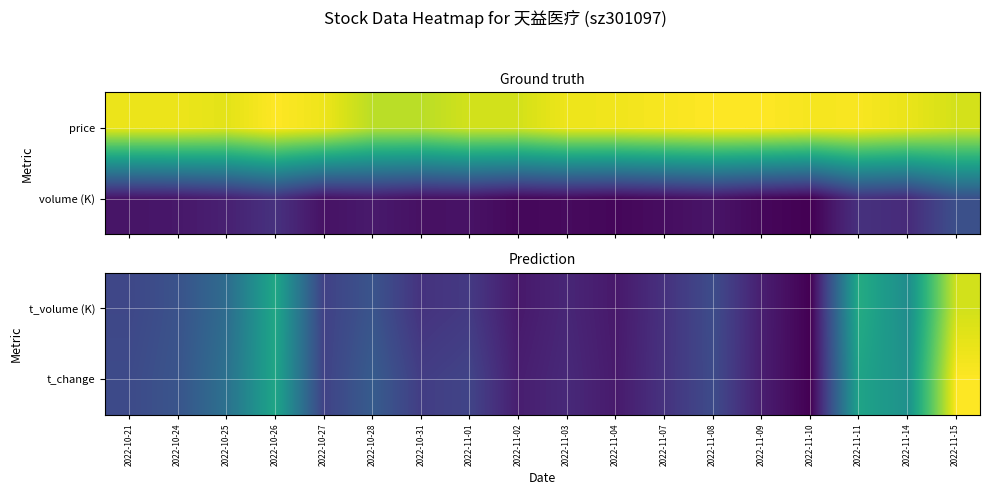

Which category has the lowest value across all series?

2022-11-10